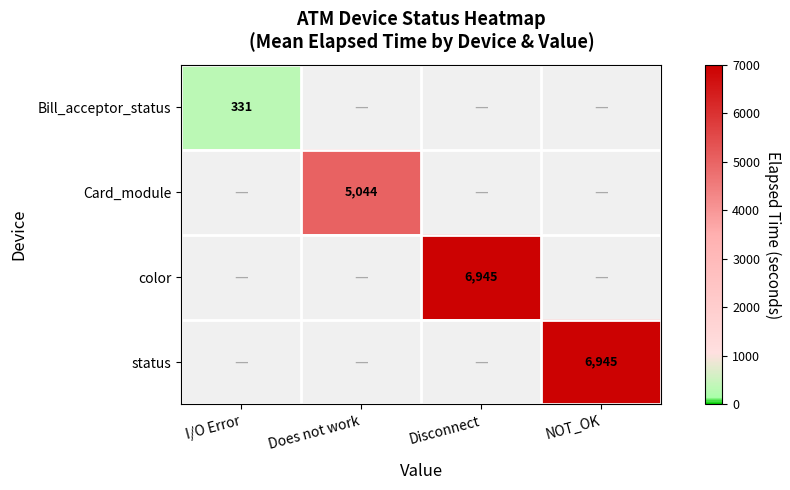

At how many categories does at least one series exceed 4028?

3